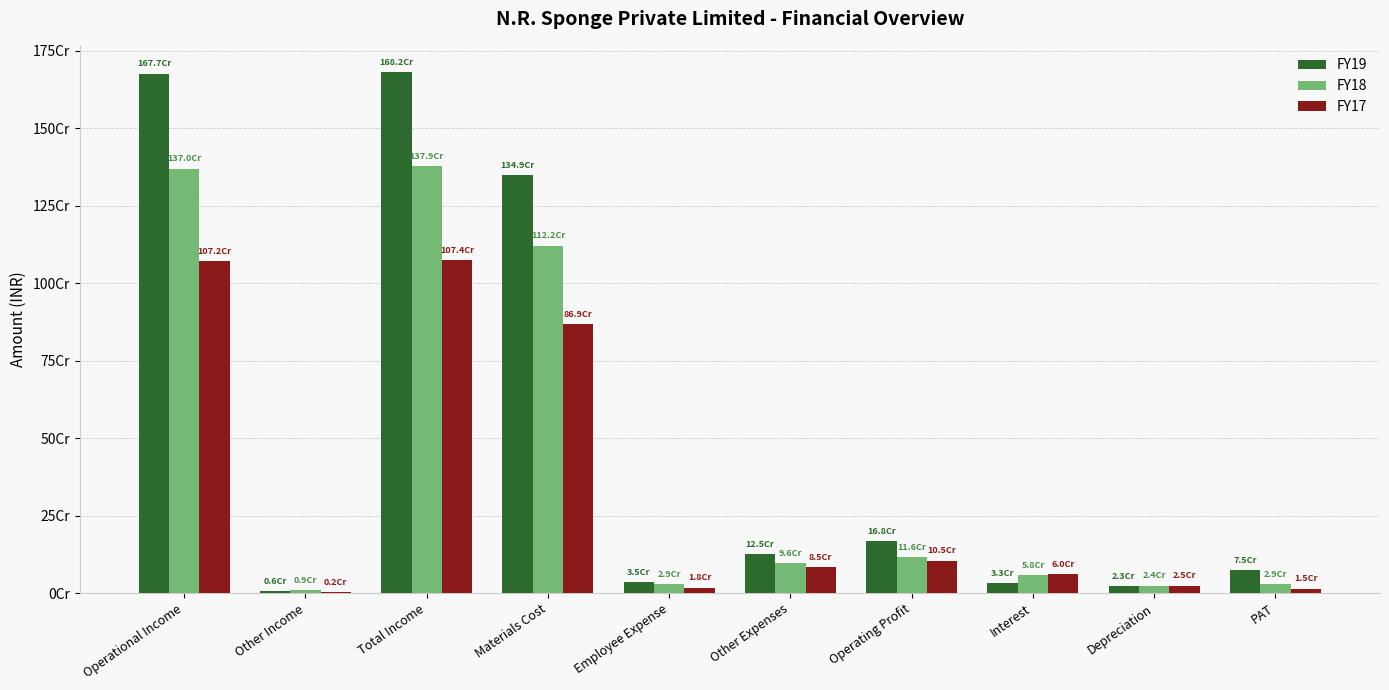

At how many categories does at least one series exceed 241569501?

3